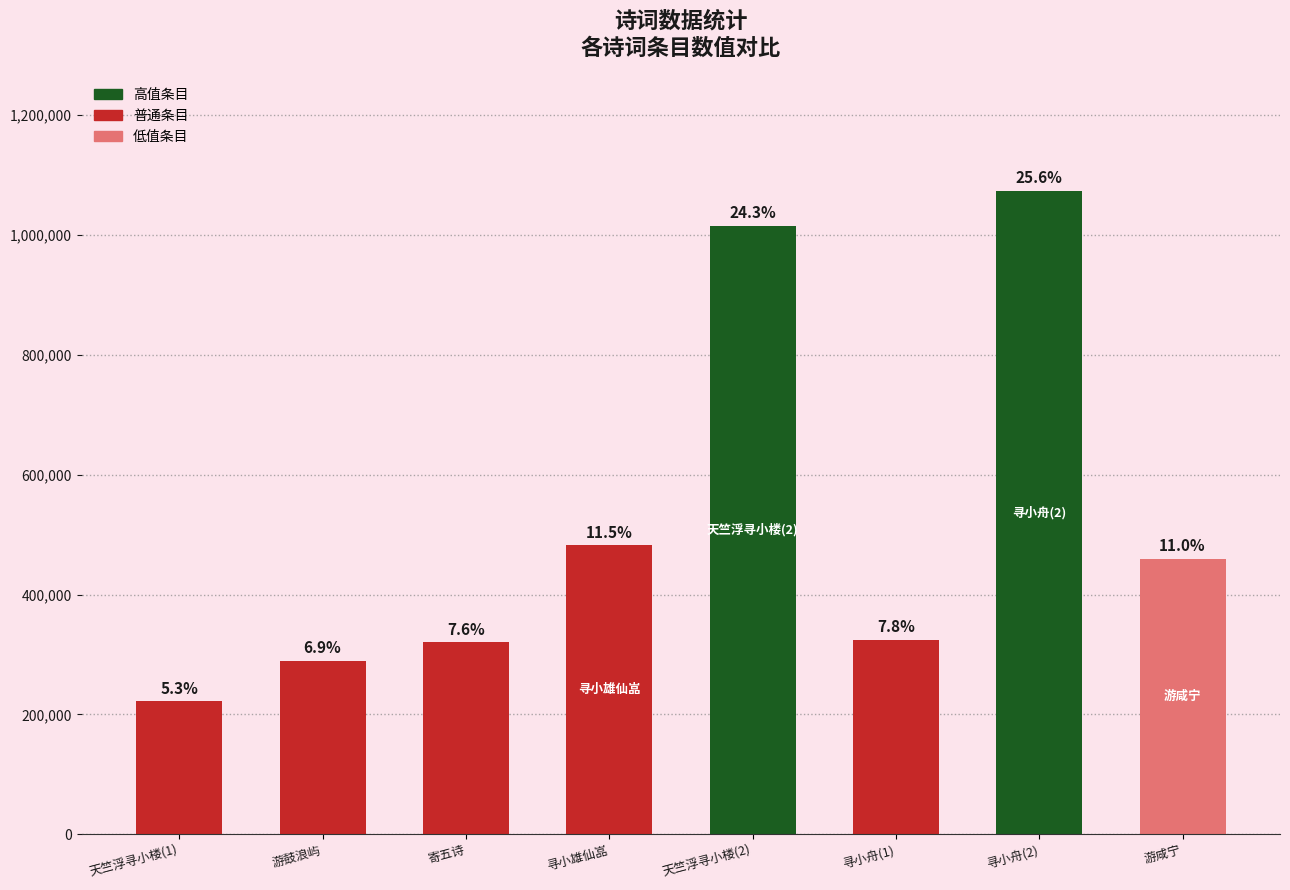

What is the minimum value shown in the chart?

221744